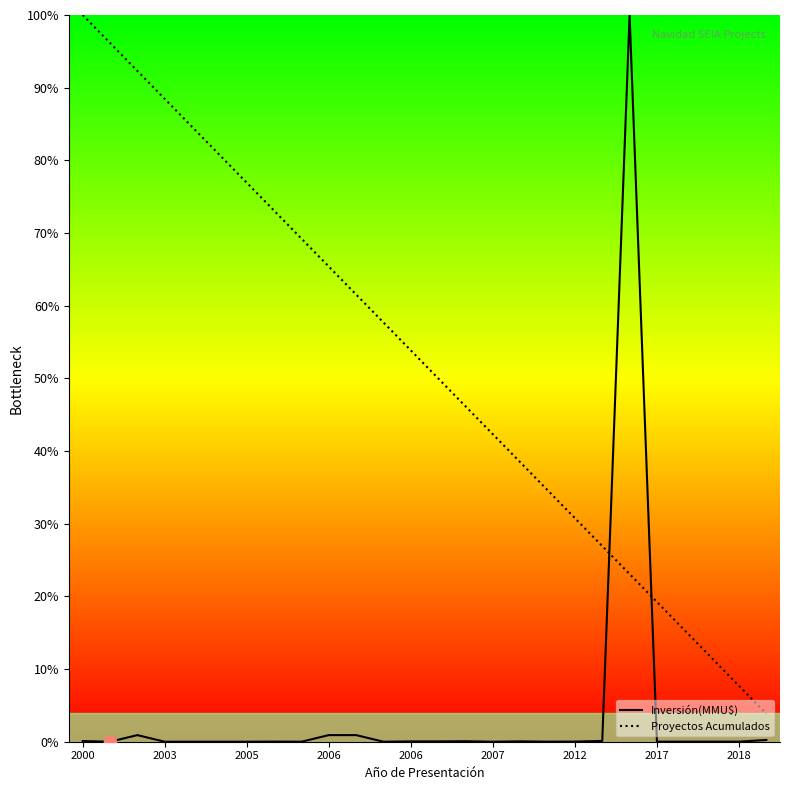

Which series has the largest total across all categories?

Proyectos Acumulados